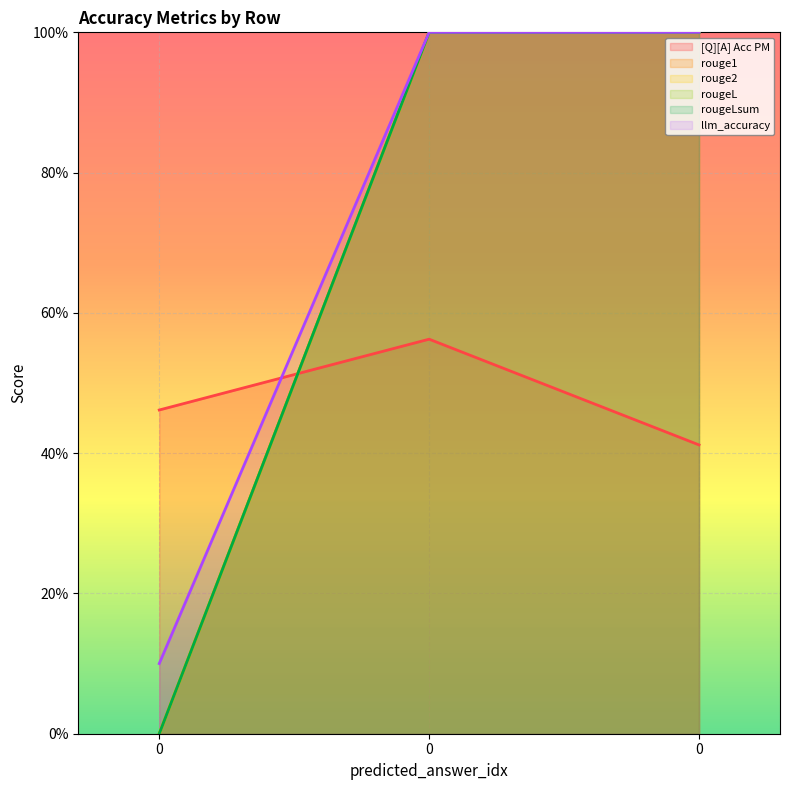

Reading left to right, transcribe all the data shown in this chart.

[Q][A] Acc PM: 0=0.5	0=0.6	0=0.4
rouge1: 0=0.0	0=1.0	0=1.0
rouge2: 0=0.0	0=1.0	0=1.0
rougeL: 0=0.0	0=1.0	0=1.0
rougeLsum: 0=0.0	0=1.0	0=1.0
llm_accuracy: 0=0.1	0=1.0	0=1.0